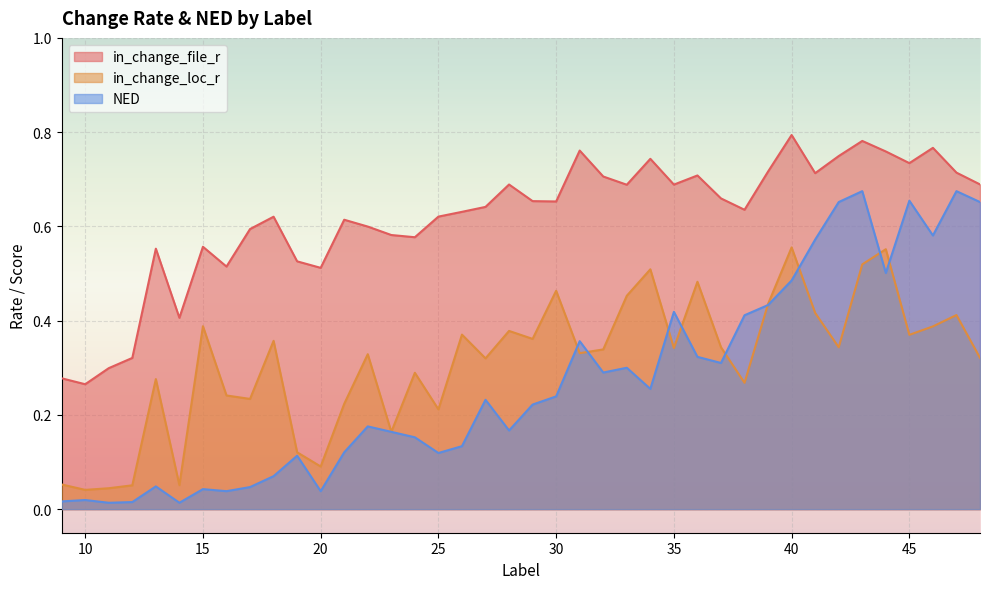

Reading right to left, what are all the values shown in this chart?

in_change_file_r: 48=0.7	47=0.7	46=0.8	45=0.7	44=0.8	43=0.8	42=0.7	41=0.7	40=0.8	39=0.7	38=0.6	37=0.7	36=0.7	35=0.7	34=0.7	33=0.7	32=0.7	31=0.8	30=0.7	29=0.7	28=0.7	27=0.6	26=0.6	25=0.6	24=0.6	23=0.6	22=0.6	21=0.6	20=0.5	19=0.5	18=0.6	17=0.6	16=0.5	15=0.6	14=0.4	13=0.6	12=0.3	11=0.3	10=0.3	9=0.3
in_change_loc_r: 48=0.3	47=0.4	46=0.4	45=0.4	44=0.6	43=0.5	42=0.3	41=0.4	40=0.6	39=0.4	38=0.3	37=0.3	36=0.5	35=0.3	34=0.5	33=0.5	32=0.3	31=0.3	30=0.5	29=0.4	28=0.4	27=0.3	26=0.4	25=0.2	24=0.3	23=0.2	22=0.3	21=0.2	20=0.1	19=0.1	18=0.4	17=0.2	16=0.2	15=0.4	14=0.1	13=0.3	12=0.1	11=0.0	10=0.0	9=0.1
NED: 48=0.7	47=0.7	46=0.6	45=0.7	44=0.5	43=0.7	42=0.7	41=0.6	40=0.5	39=0.4	38=0.4	37=0.3	36=0.3	35=0.4	34=0.3	33=0.3	32=0.3	31=0.4	30=0.2	29=0.2	28=0.2	27=0.2	26=0.1	25=0.1	24=0.2	23=0.2	22=0.2	21=0.1	20=0.0	19=0.1	18=0.1	17=0.0	16=0.0	15=0.0	14=0.0	13=0.0	12=0.0	11=0.0	10=0.0	9=0.0